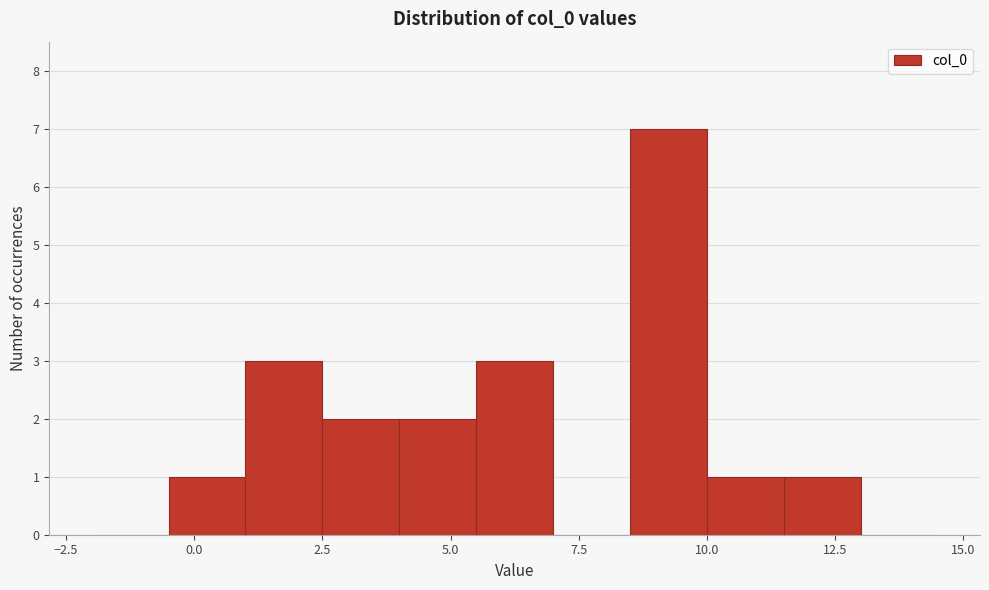

Read against the x-axis, roughly where is the centre of the tallest bar?

9.5